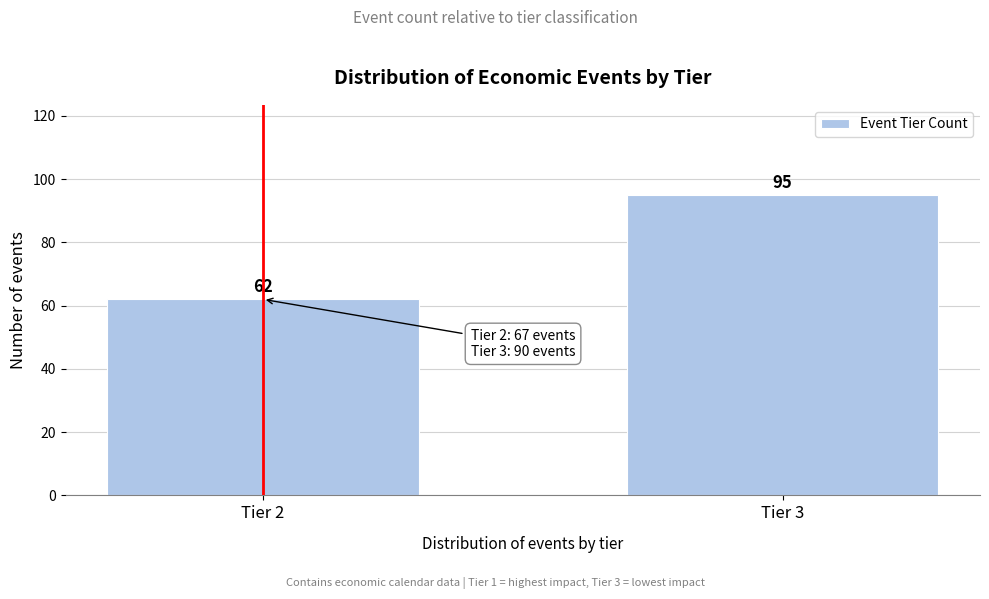

Reading right to left, list all the values displayed in this chart.

95	62